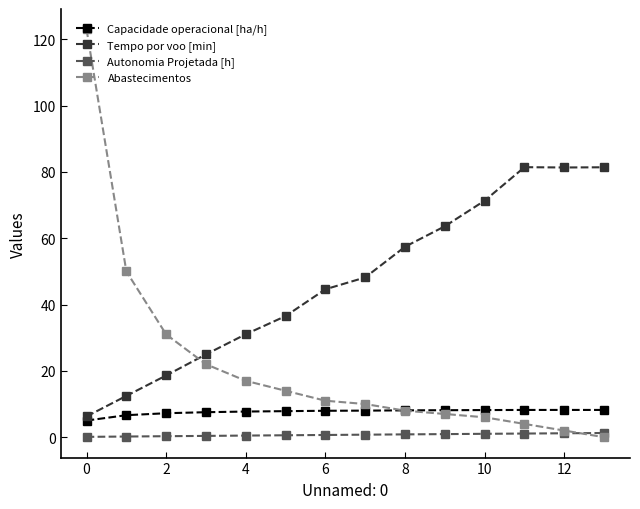

What is the difference between the second highest and second lowest values in the Autonomia Projetada [h] series?

1.0